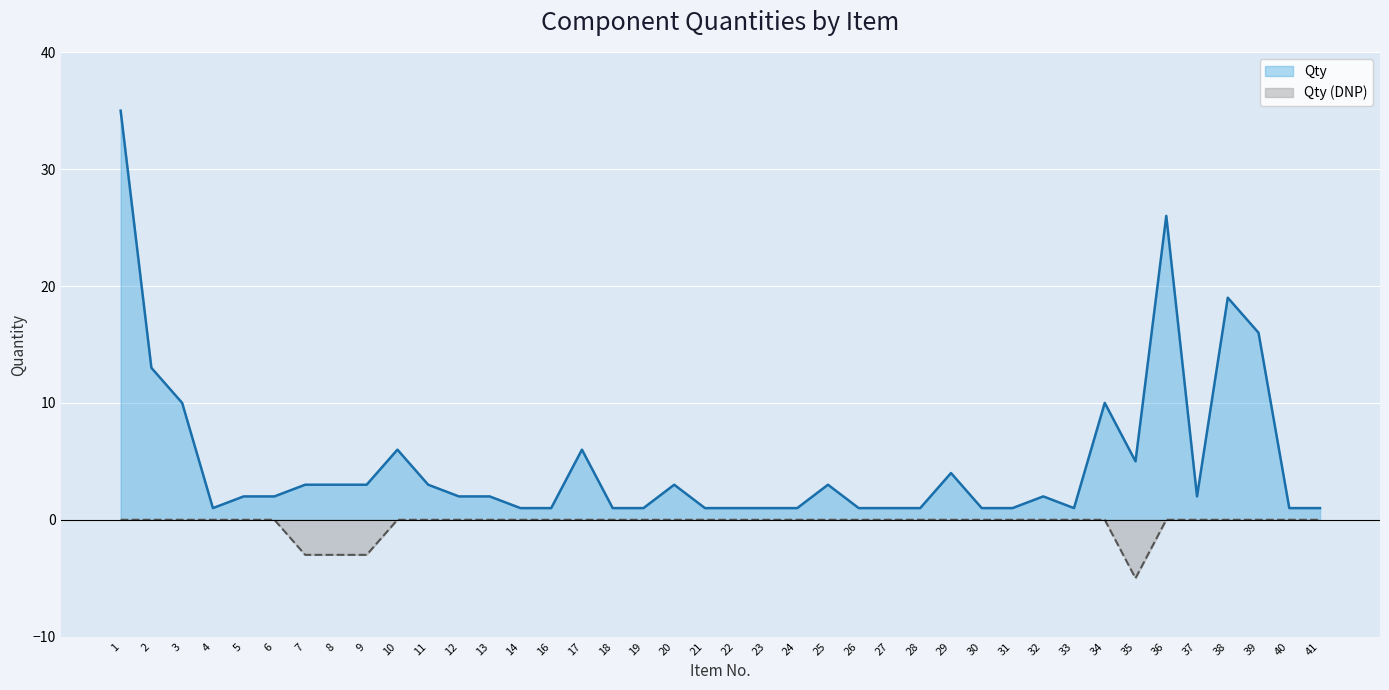

Which label corresponds to the largest value in the chart?

1